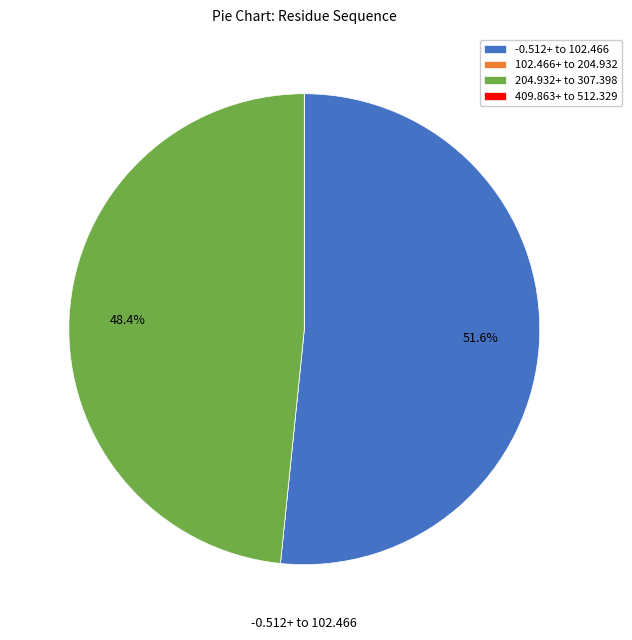

To the nearest percent, what is the average slice percentage?

25%